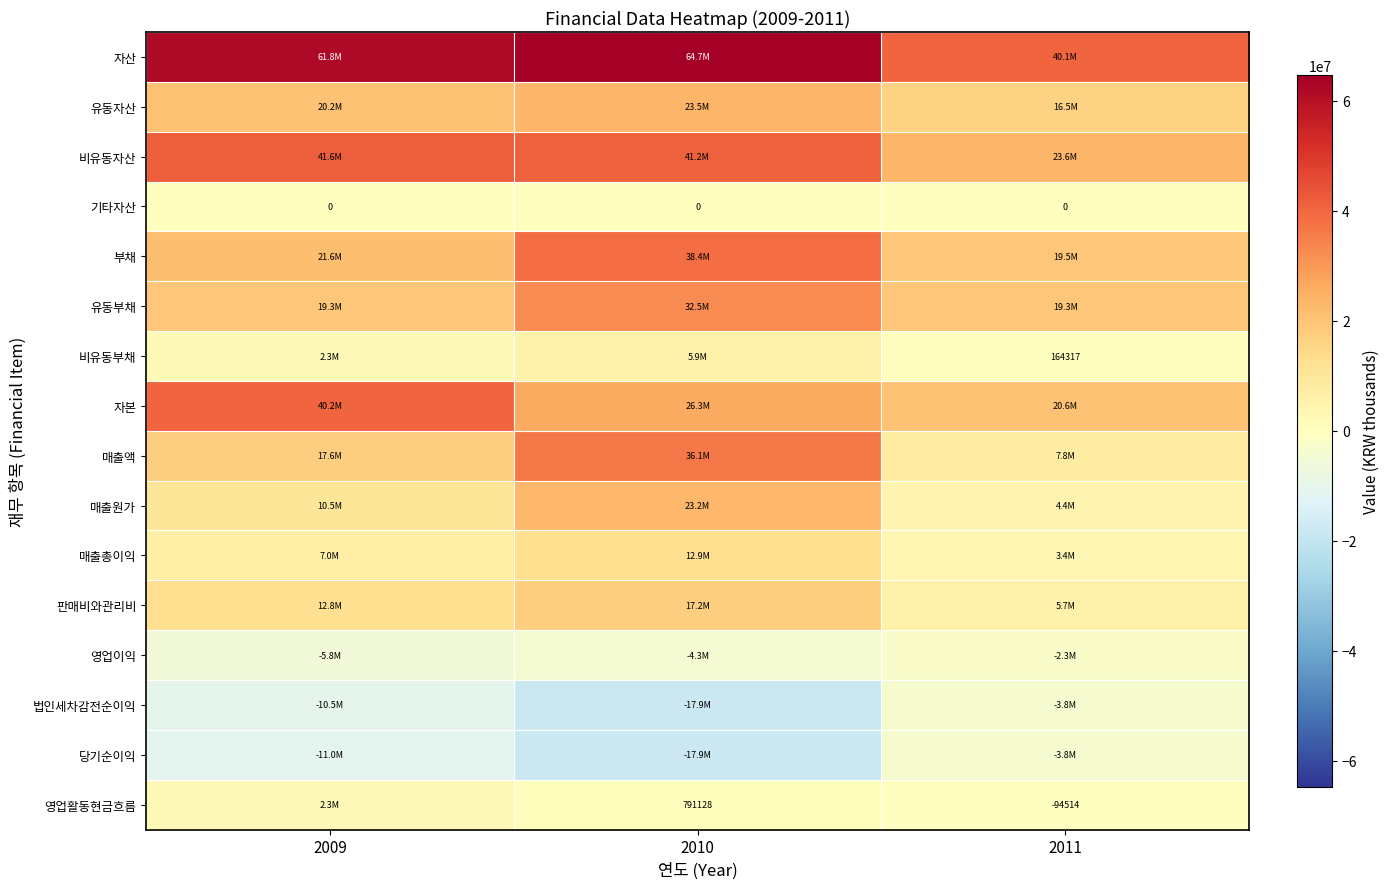

True or false: 영업활동현금흐름 has a value of 791128 at 2010.

True